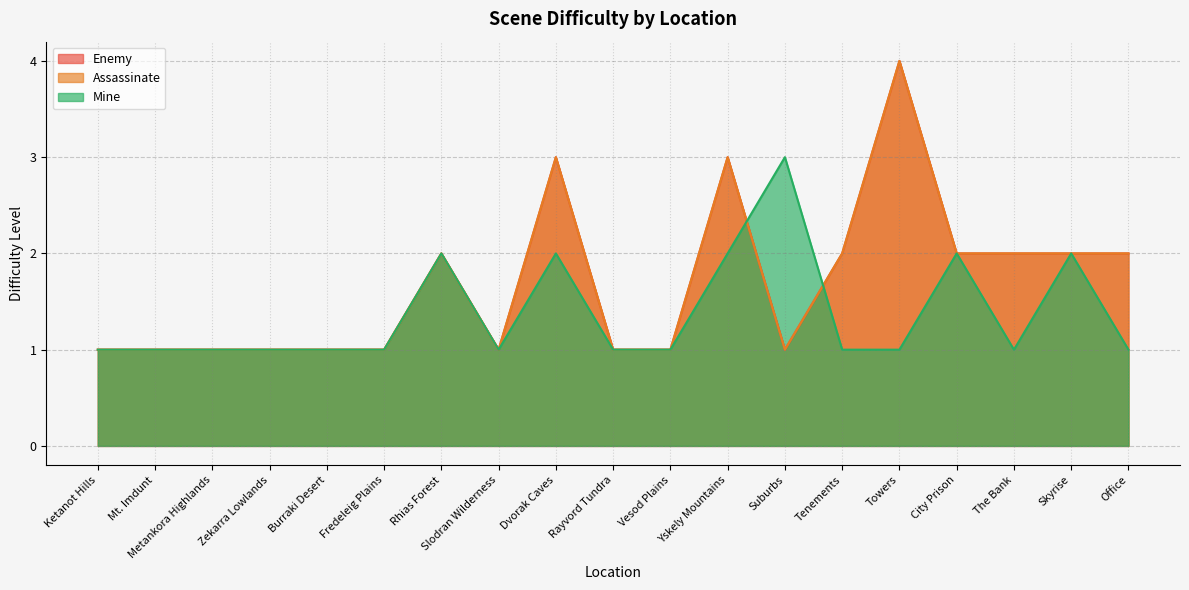

Where is the first local minimum for Assassinate?

Slodran Wilderness